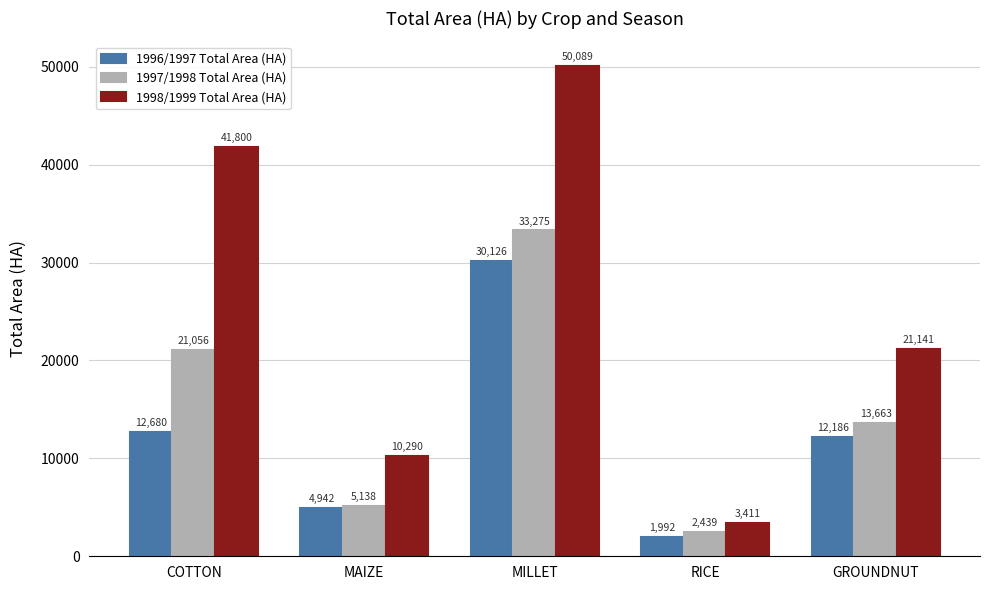

Are the bars grouped side by side (vs. stacked)?

Yes